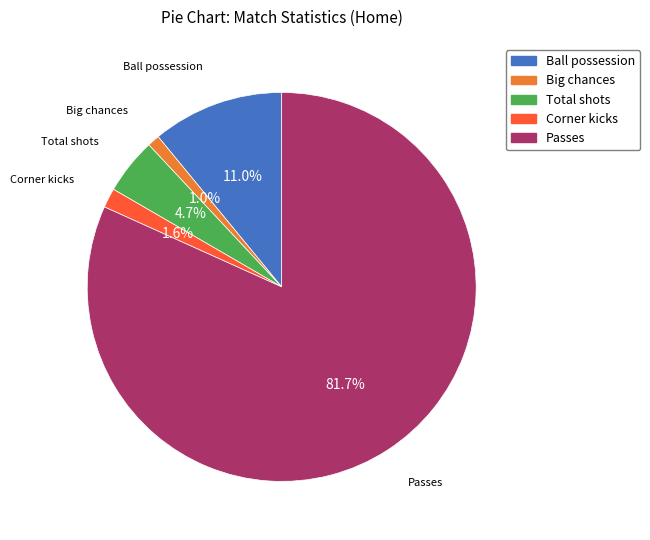

Between Ball possession and Passes, which is larger?

Passes